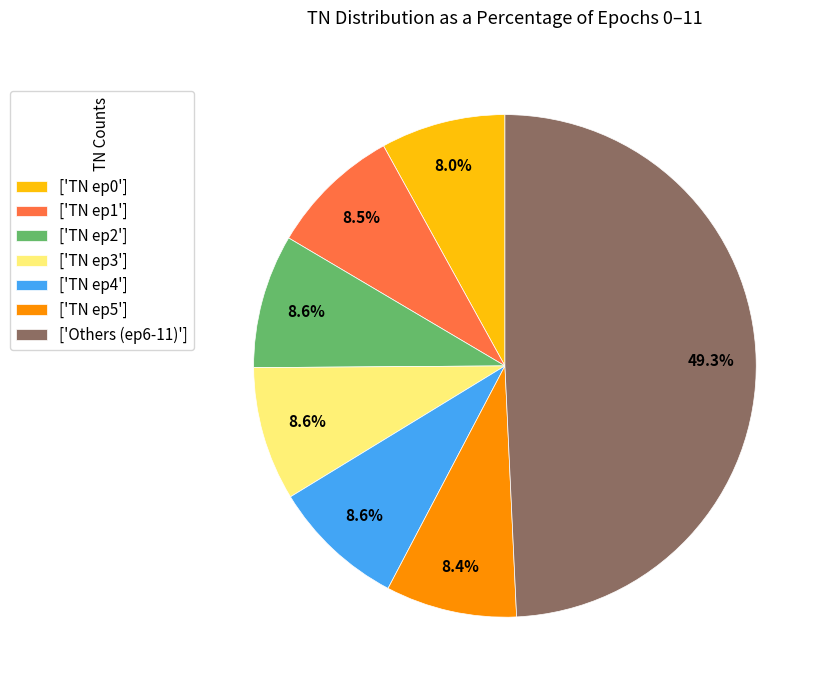

How many segments does this pie chart have?

7